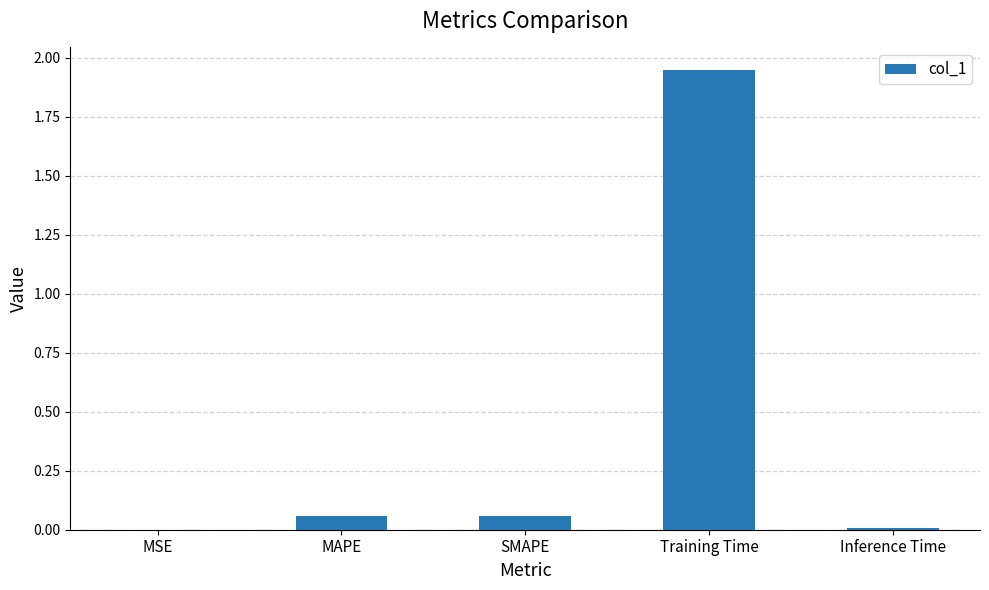

The value at MSE is 0.0. True or false?

True